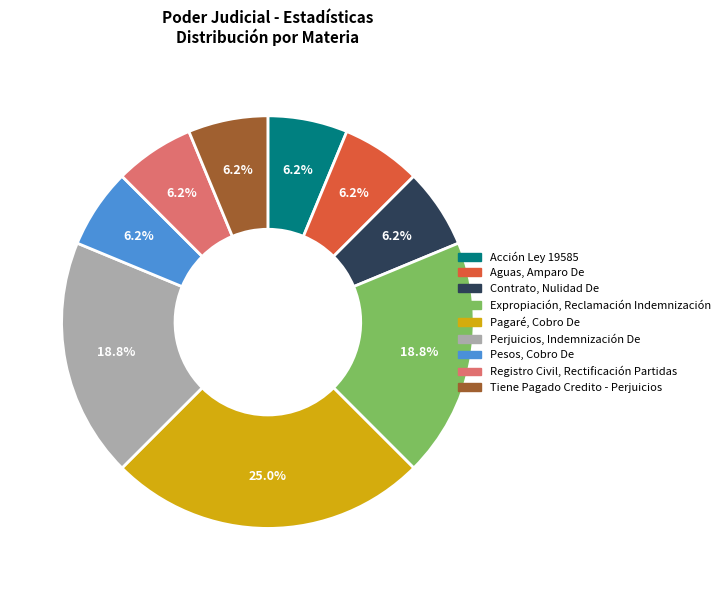

Do Aguas, Amparo De and Pesos, Cobro De together represent more than half of the pie?

No